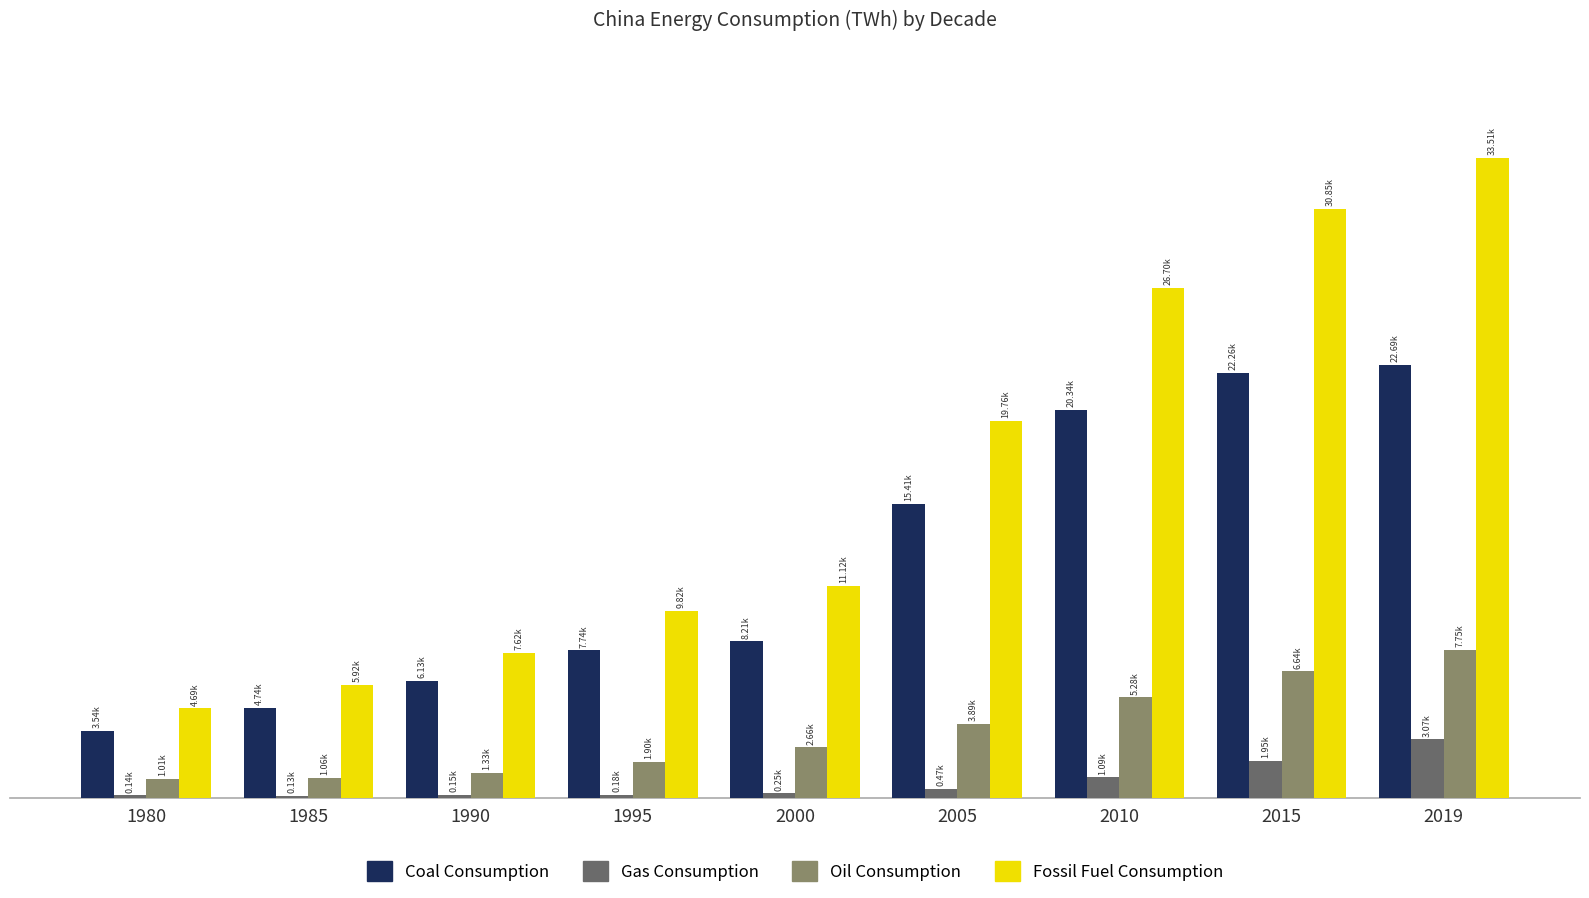

Are the bars grouped side by side (vs. stacked)?

Yes